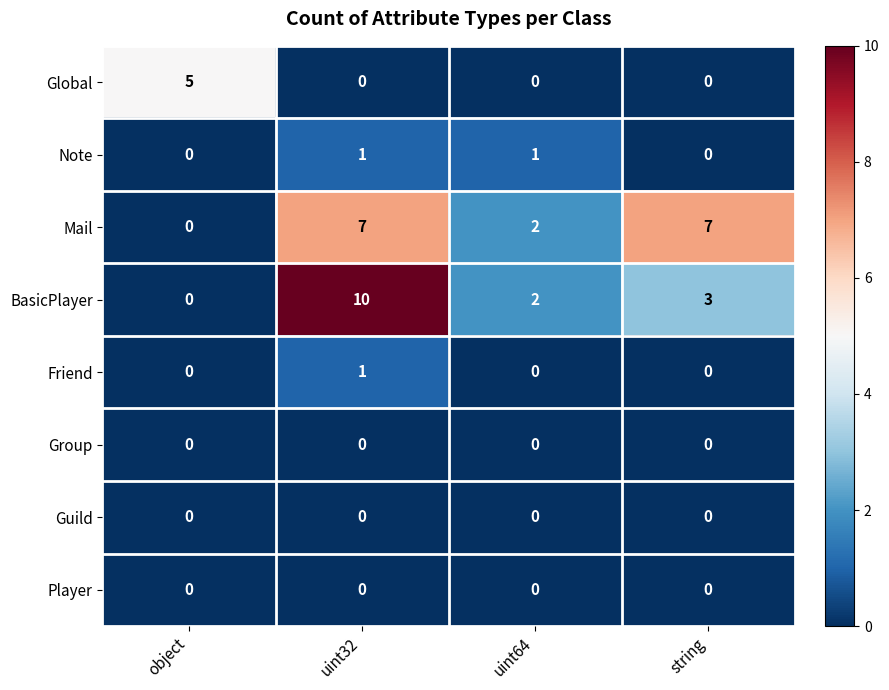

Which series has the largest range (max minus min)?

BasicPlayer